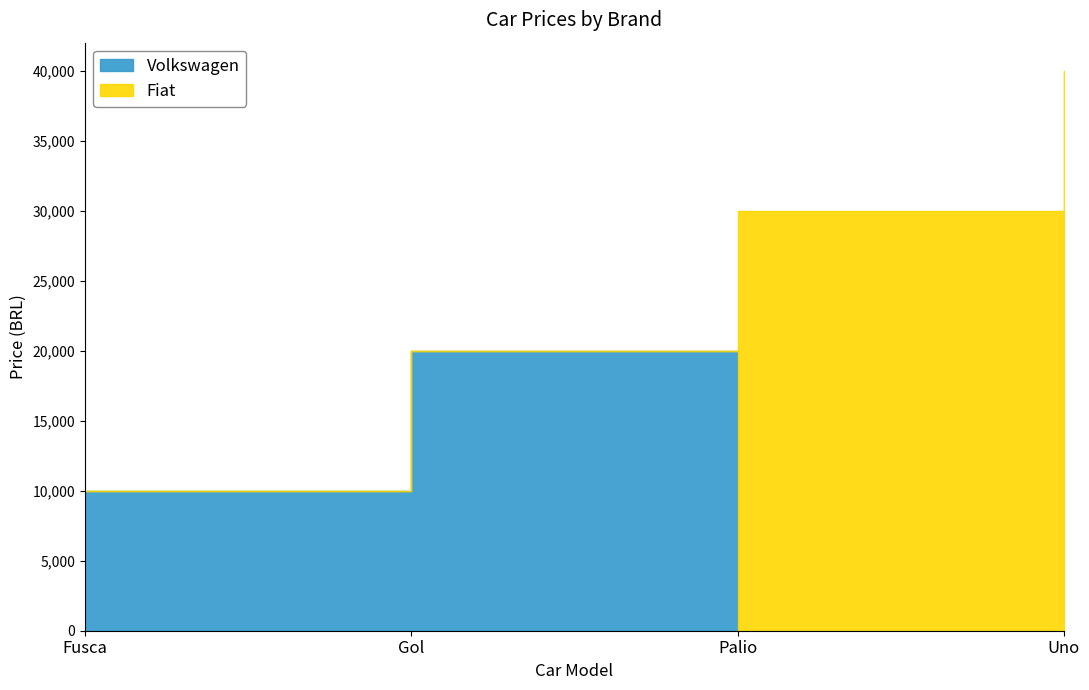

What position from the left is Palio?

3